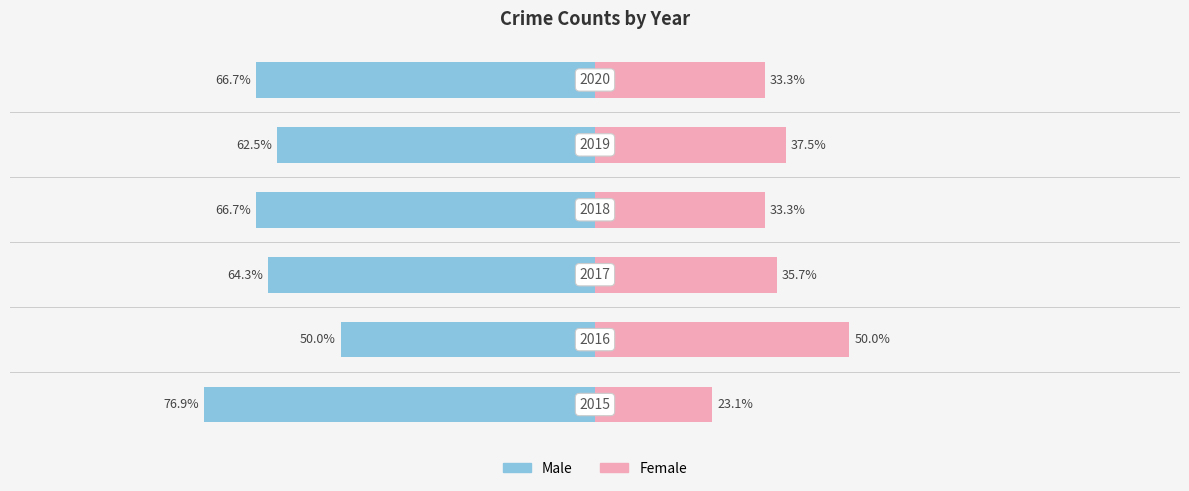

How many bars are there in each group?

2